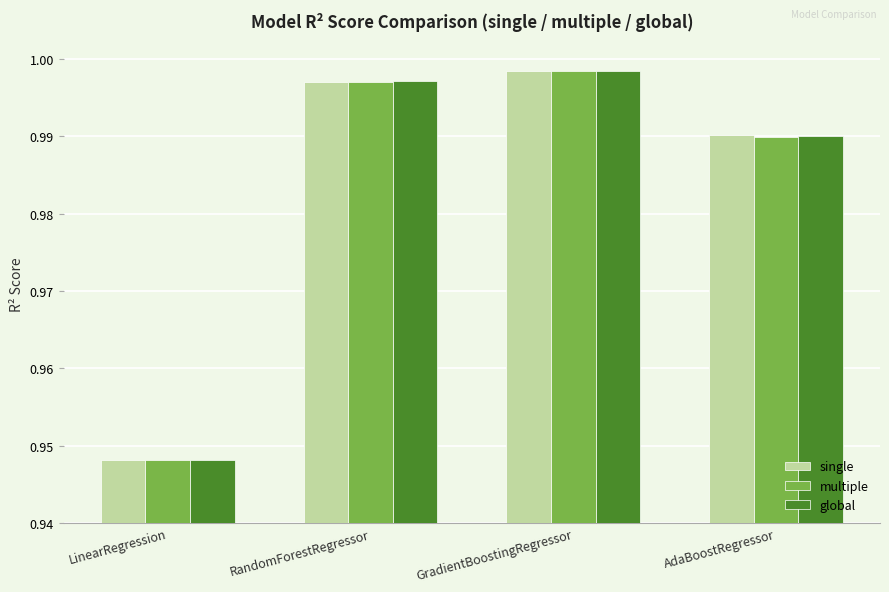

How many data points does each series have?

4